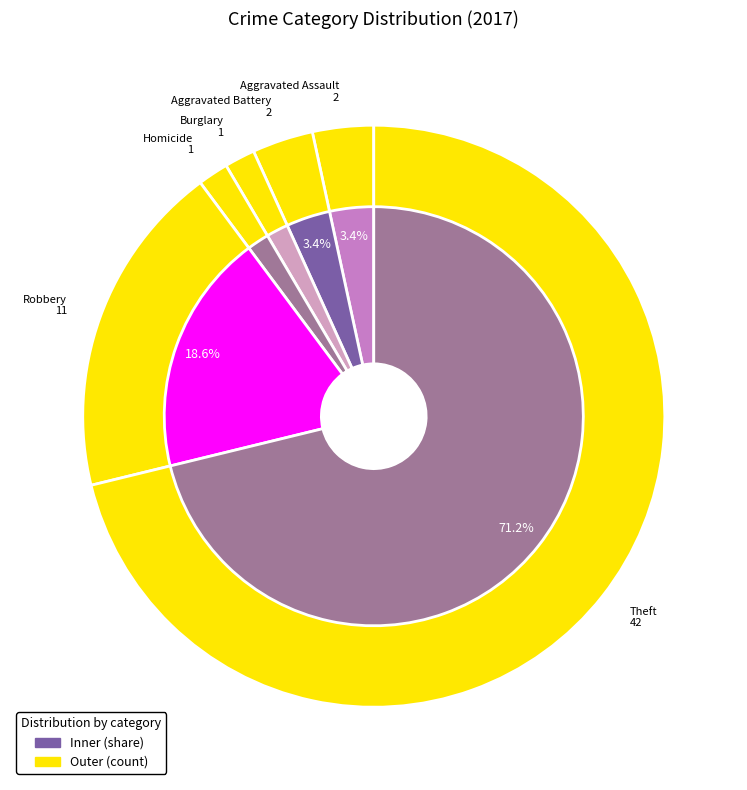

Between Burglary and Theft, which is larger?

Theft